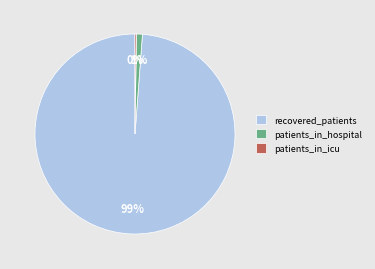

What is the largest slice in the pie chart?

recovered_patients